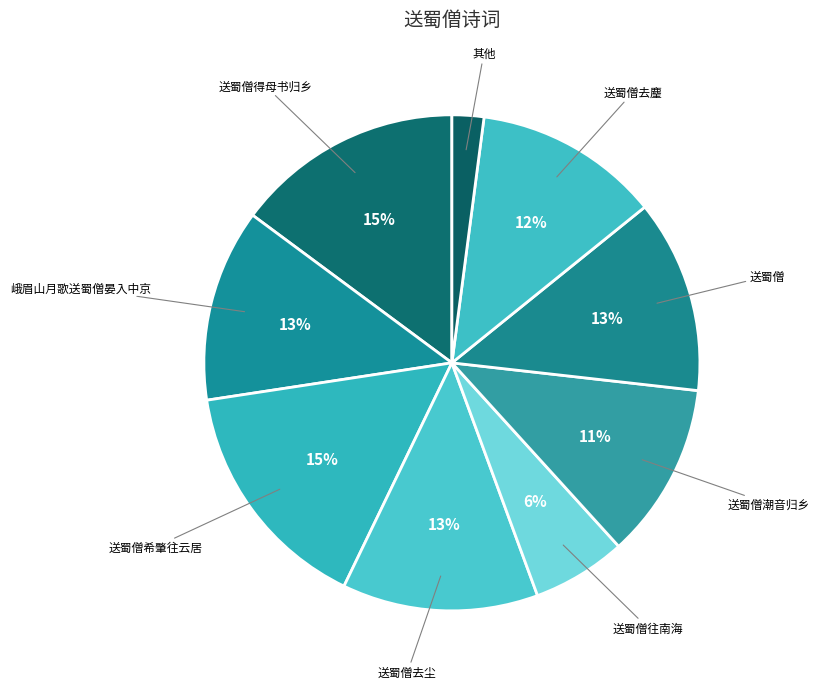

To the nearest percent, what is the difference between the largest and smallest slice percentages?

13%